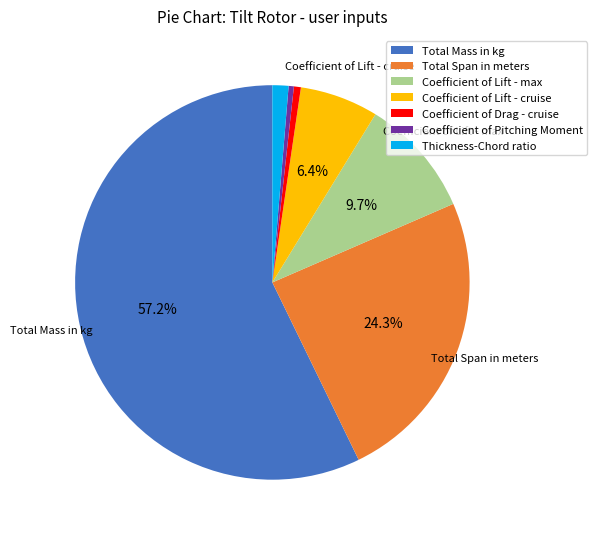

To the nearest percent, what is the average slice percentage?

14%